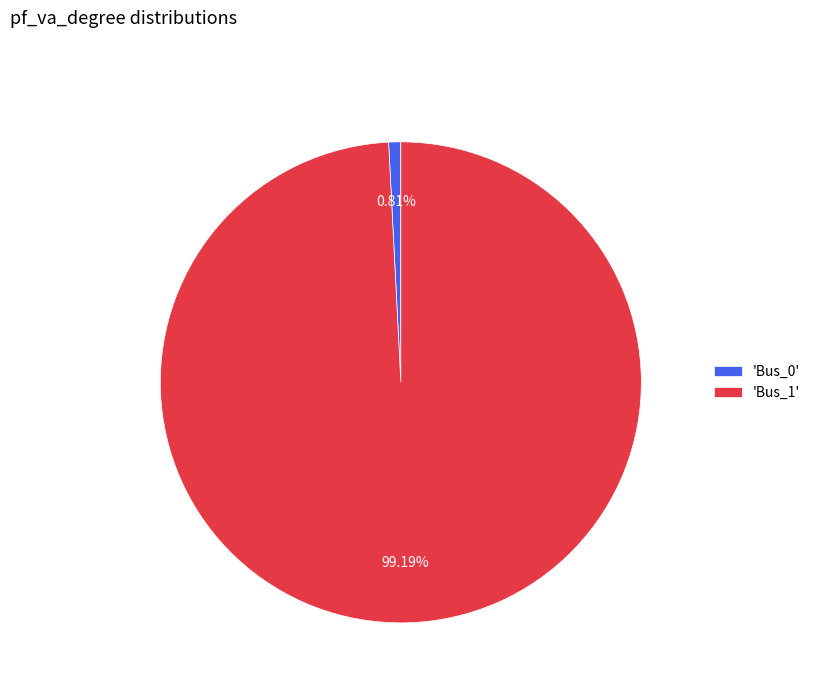

Combined, do 'Bus_0' and 'Bus_1' account for over 50%?

Yes